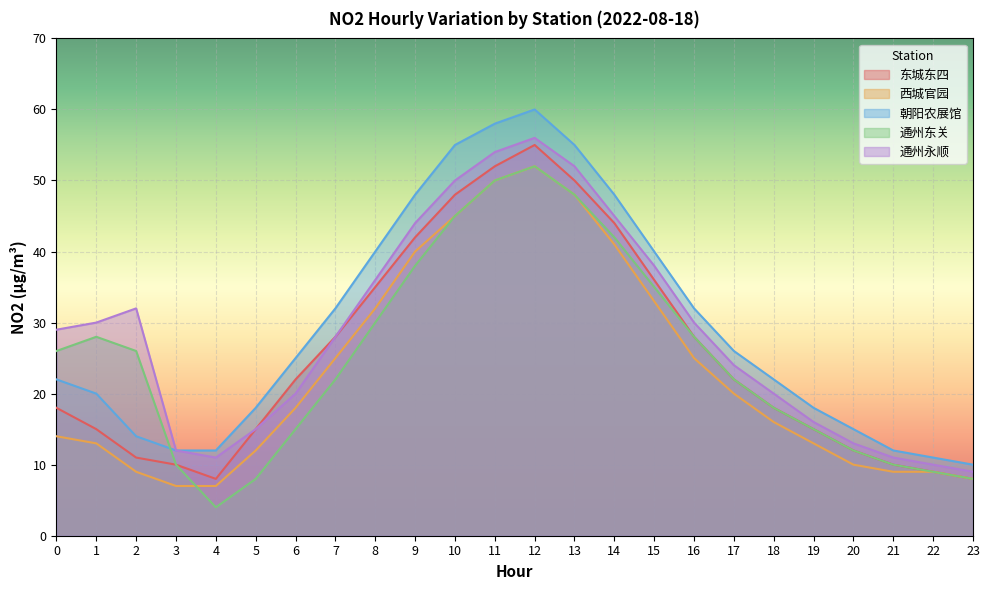

The value of 通州东关 at 3 is 10. True or false?

True